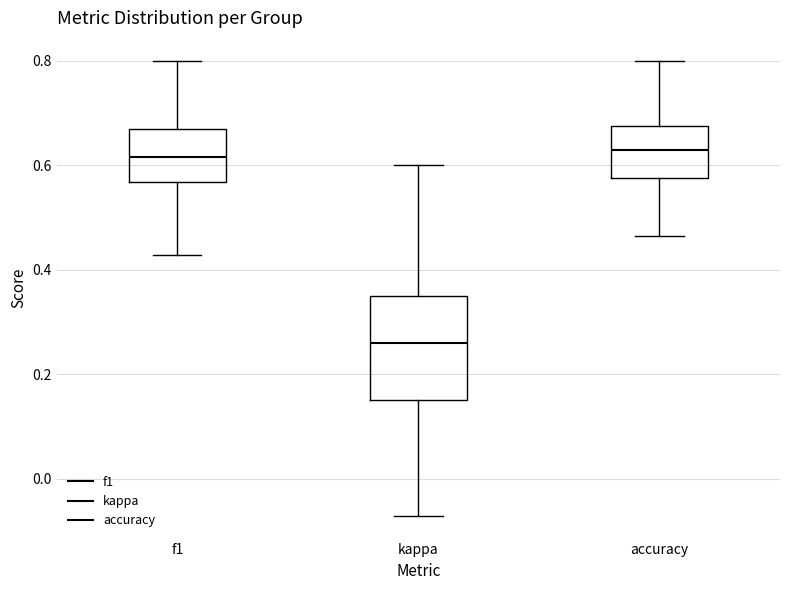

Which box is the tallest, from its lower edge to its upper edge?

kappa